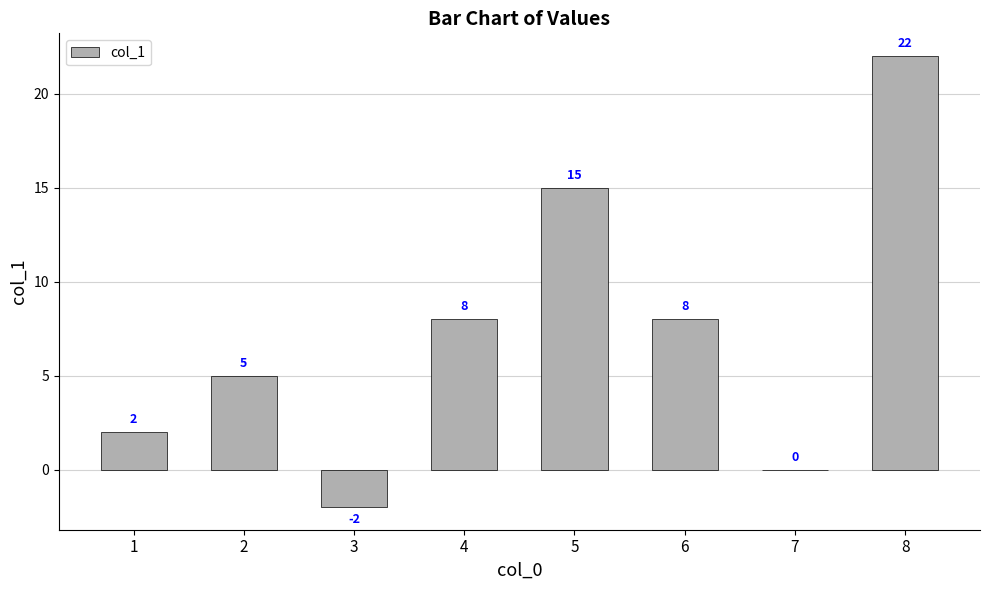

True or false: the data shows 2 at 6.

False